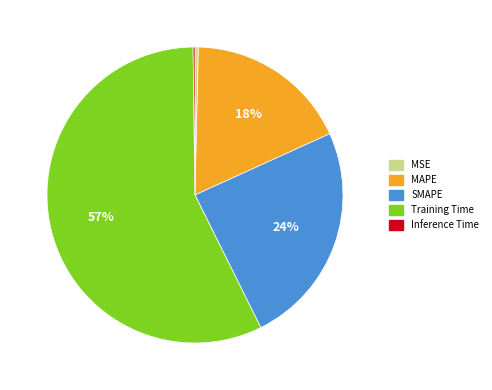

To the nearest percent, what is the average slice percentage?

20%